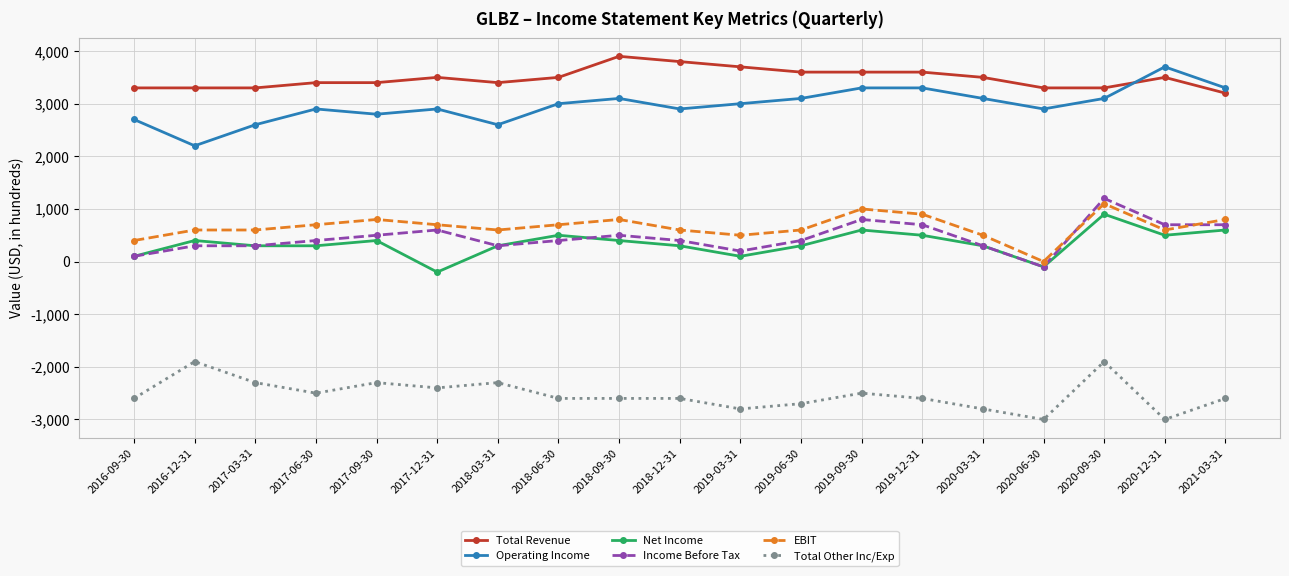

Reading left to right, list all the values displayed in this chart.

Total Revenue: 3300	3300	3300	3400	3400	3500	3400	3500	3900	3800	3700	3600	3600	3600	3500	3300	3300	3500	3200
Operating Income: 2700	2200	2600	2900	2800	2900	2600	3000	3100	2900	3000	3100	3300	3300	3100	2900	3100	3700	3300
Net Income: 100	400	300	300	400	-200	300	500	400	300	100	300	600	500	300	-100	900	500	600
Income Before Tax: 100	300	300	400	500	600	300	400	500	400	200	400	800	700	300	-100	1200	700	700
EBIT: 400	600	600	700	800	700	600	700	800	600	500	600	1000	900	500	0	1100	600	800
Total Other Inc/Exp: -2600	-1900	-2300	-2500	-2300	-2400	-2300	-2600	-2600	-2600	-2800	-2700	-2500	-2600	-2800	-3000	-1900	-3000	-2600